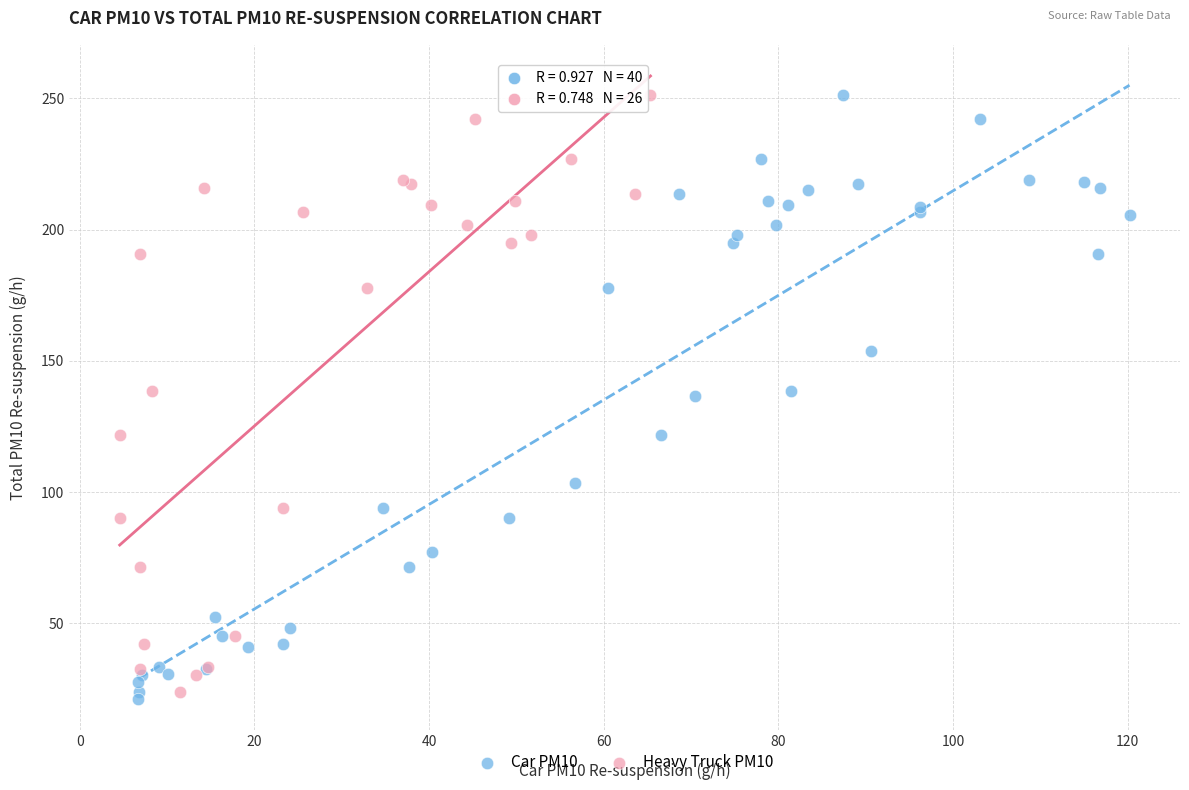

Which series has the largest Y range (max minus min)?

Car PM10